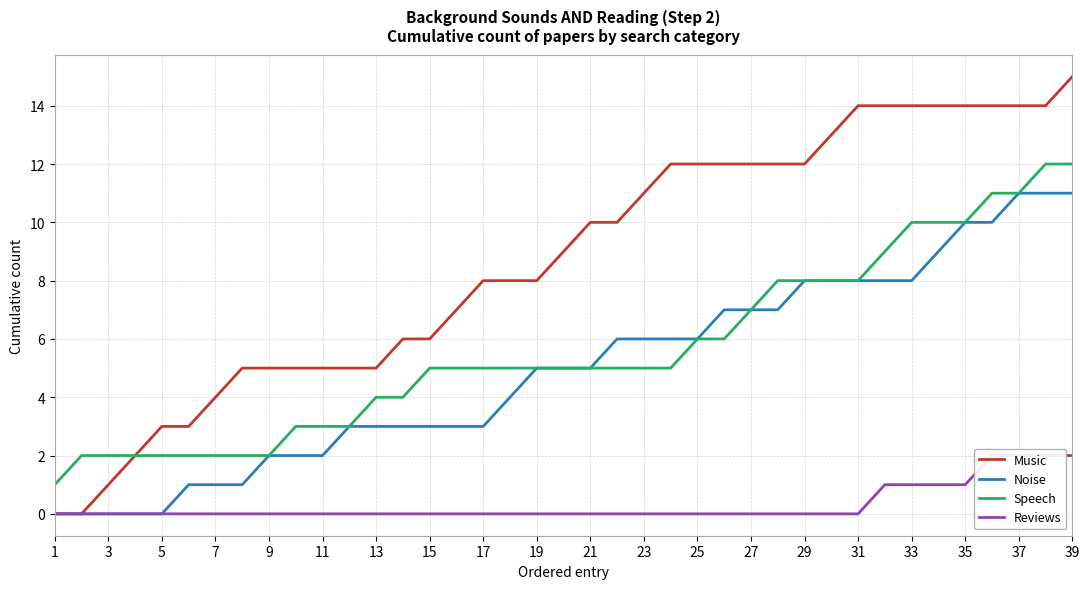

Reading left to right, what are all the values shown in this chart?

Music: 0	0	1	2	3	3	4	5	5	5	5	5	5	6	6	7	8	8	8	9	10	10	11	12	12	12	12	12	12	13	14	14	14	14	14	14	14	14	15
Noise: 0	0	0	0	0	1	1	1	2	2	2	3	3	3	3	3	3	4	5	5	5	6	6	6	6	7	7	7	8	8	8	8	8	9	10	10	11	11	11
Speech: 1	2	2	2	2	2	2	2	2	3	3	3	4	4	5	5	5	5	5	5	5	5	5	5	6	6	7	8	8	8	8	9	10	10	10	11	11	12	12
Reviews: 0	0	0	0	0	0	0	0	0	0	0	0	0	0	0	0	0	0	0	0	0	0	0	0	0	0	0	0	0	0	0	1	1	1	1	2	2	2	2